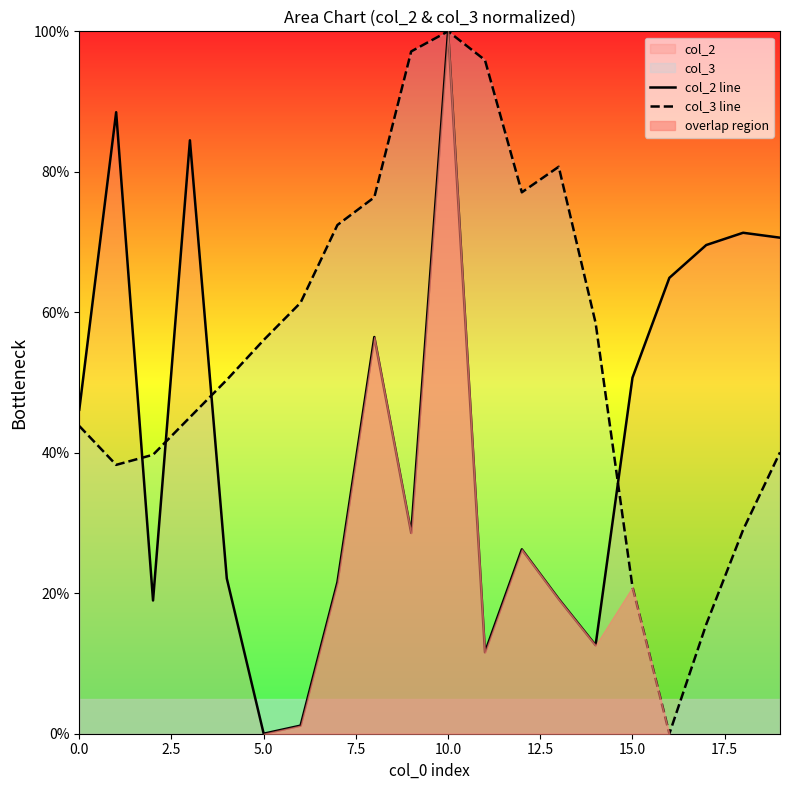

Is it true that col_2 line equals 0.0 at 5.0?

True